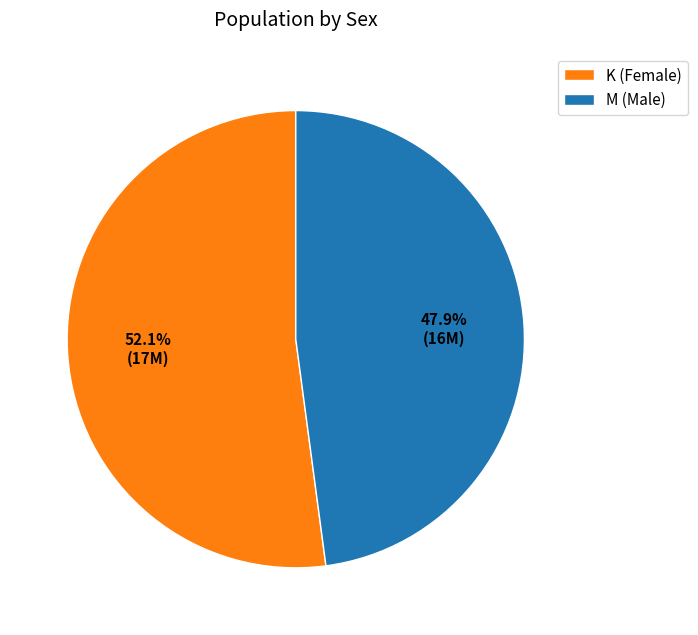

What is the smallest slice in the pie chart?

M (Male)